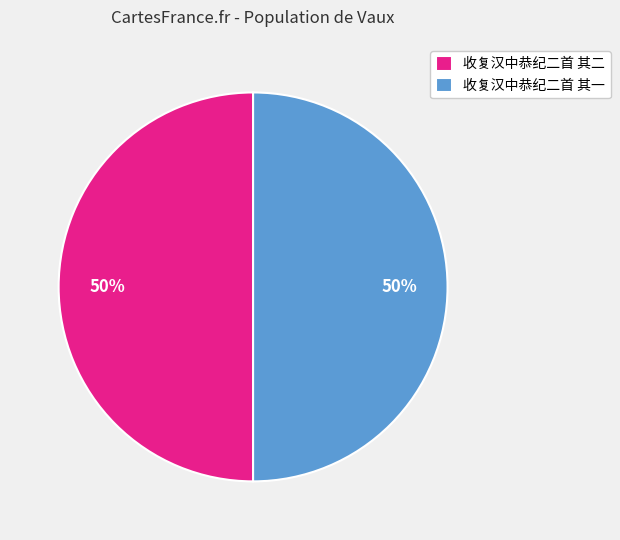

To the nearest percent, what is the combined percentage of 收复汉中恭纪二首 其一 and 收复汉中恭纪二首 其二?

100%